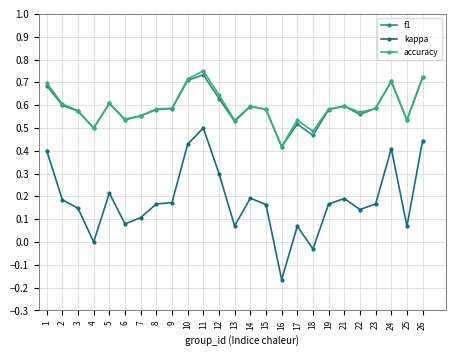

Which label corresponds to the smallest value in the chart?

16